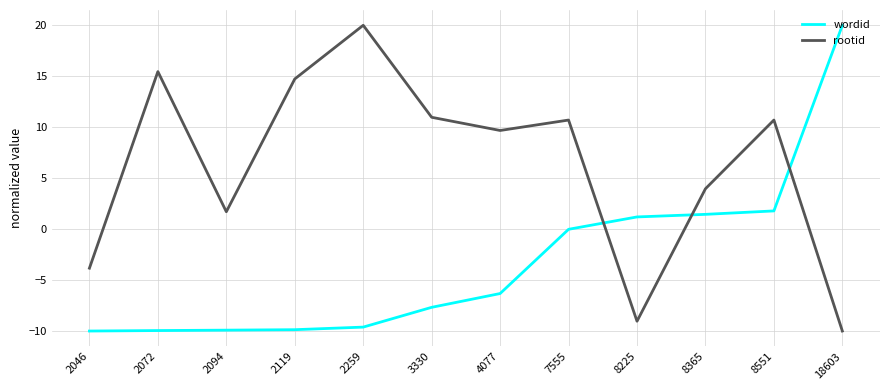

The rootid series shows 2.9 at 2094. True or false?

False